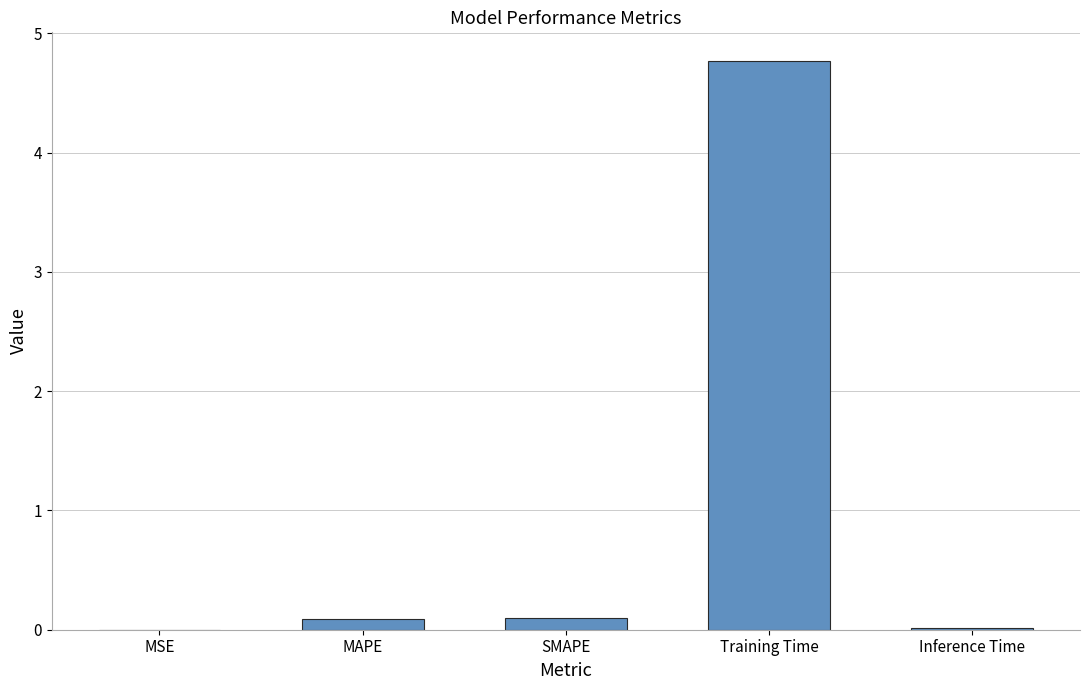

The value at MSE is 0.0. True or false?

True